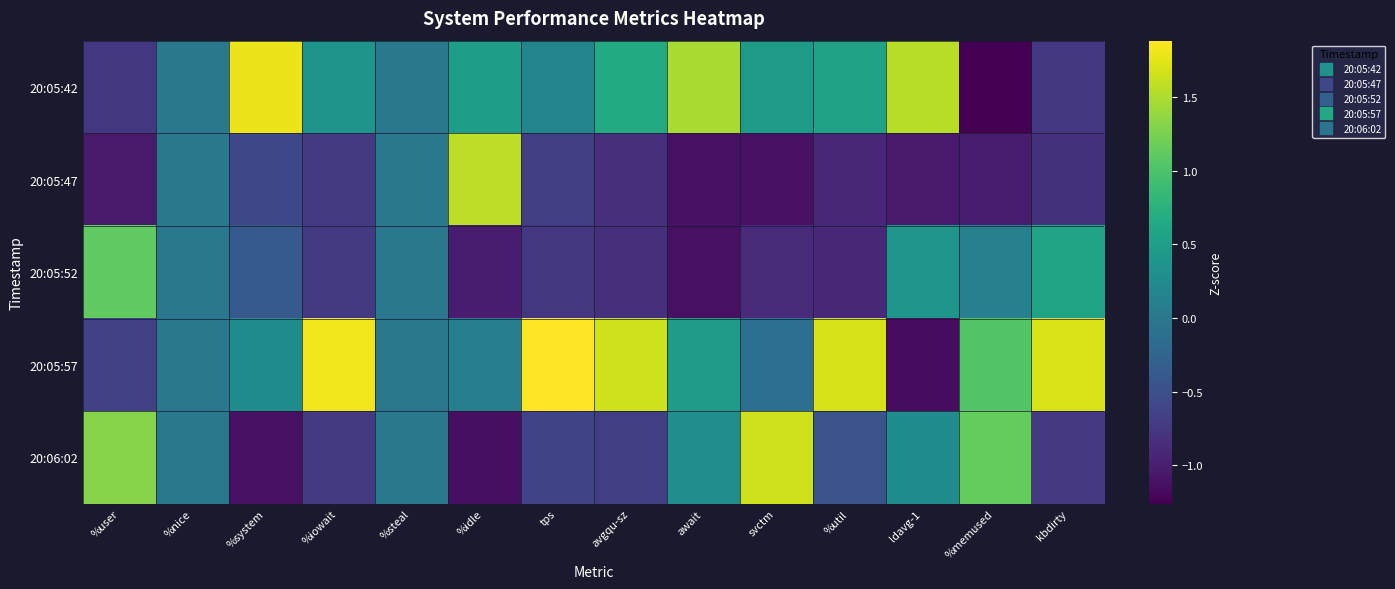

Which series has the largest total across all categories?

20:05:57